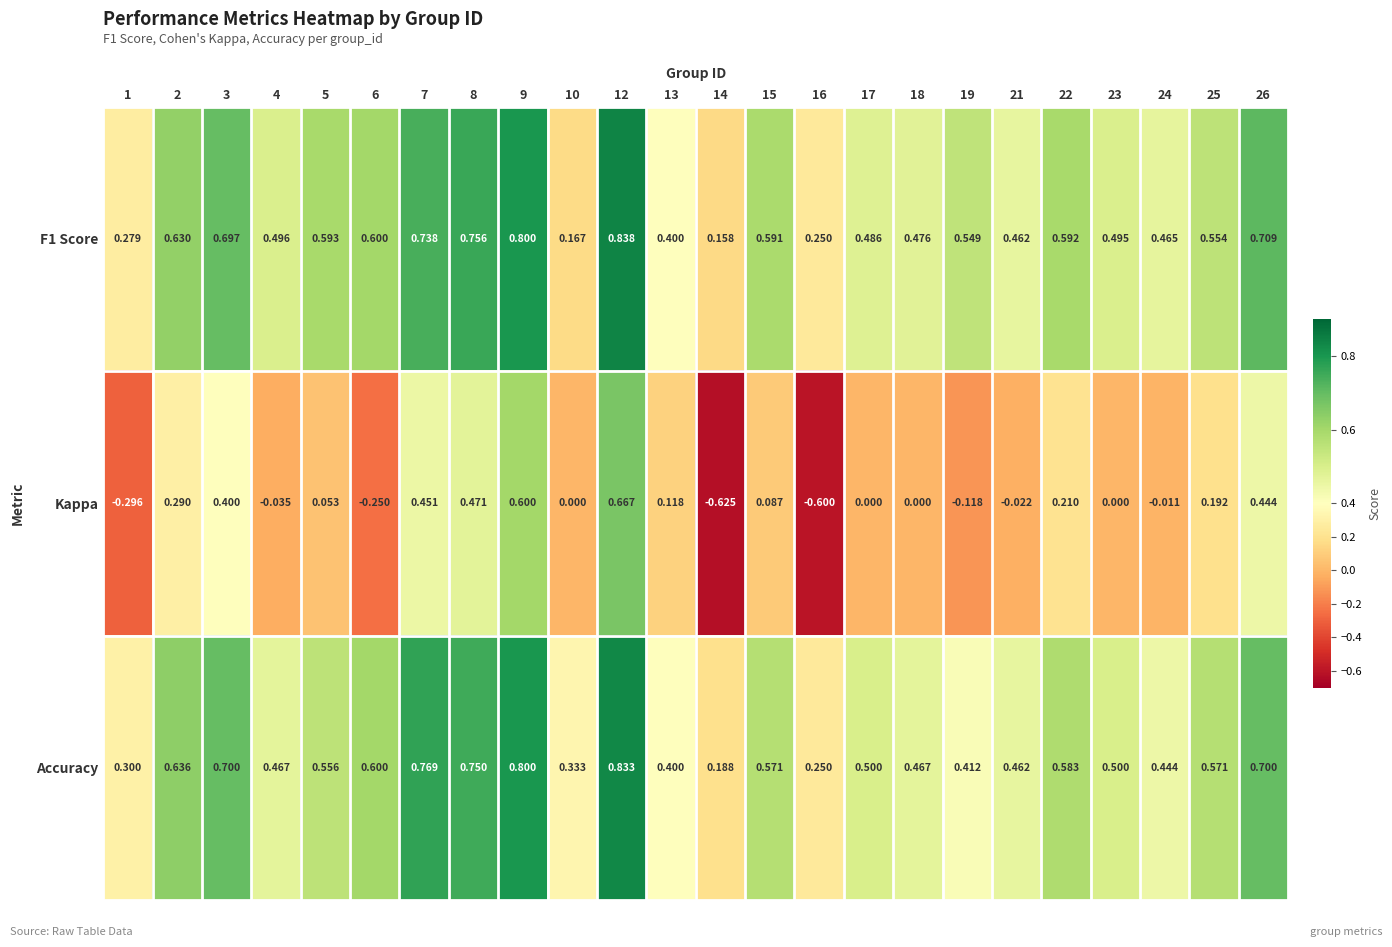

Which series has the widest spread of values?

Kappa